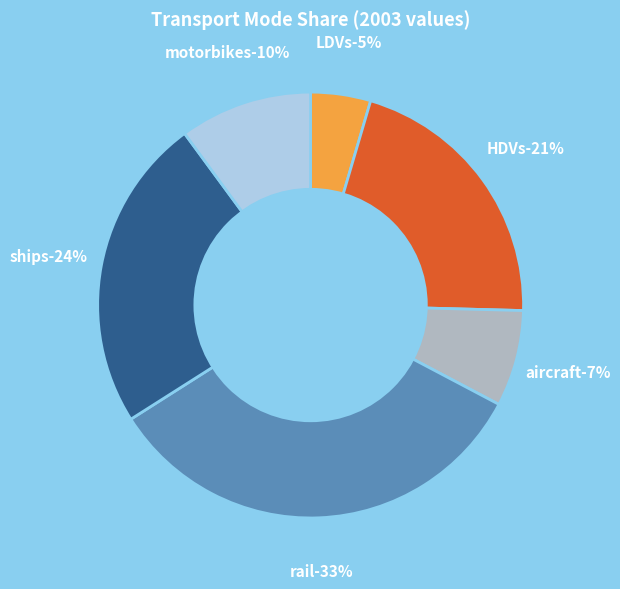

Does ships account for over 50% of the chart?

No